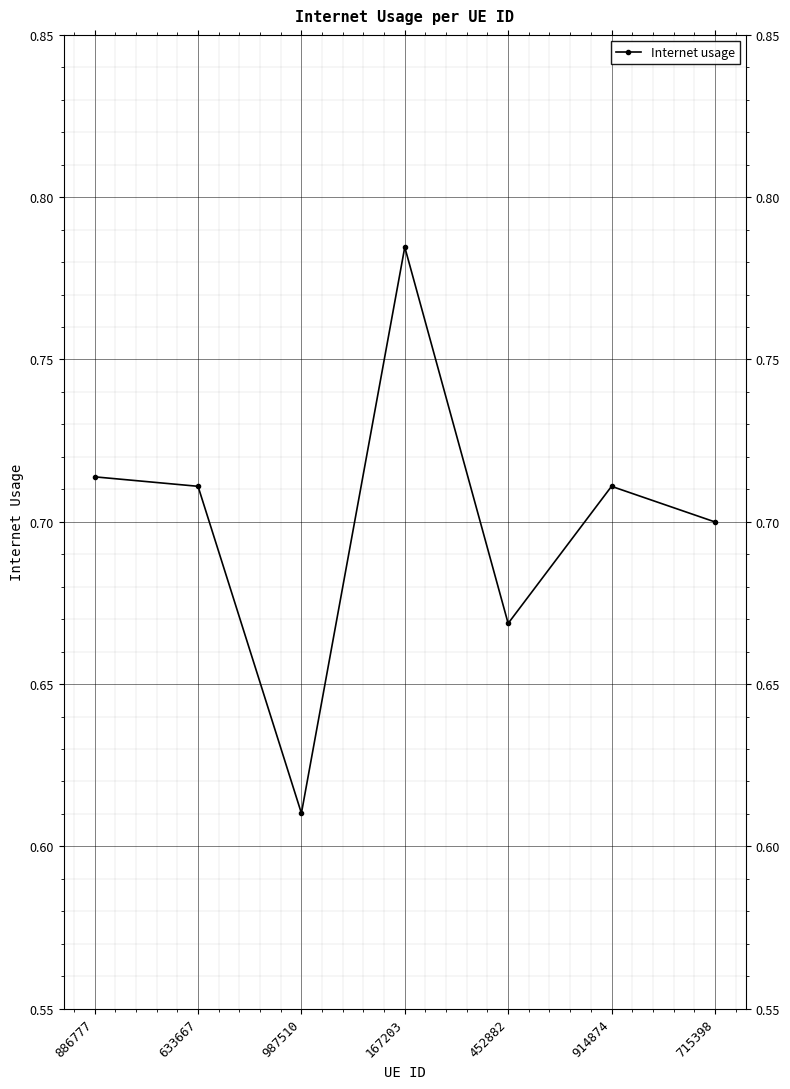

Which category has the highest value across all series?

167203